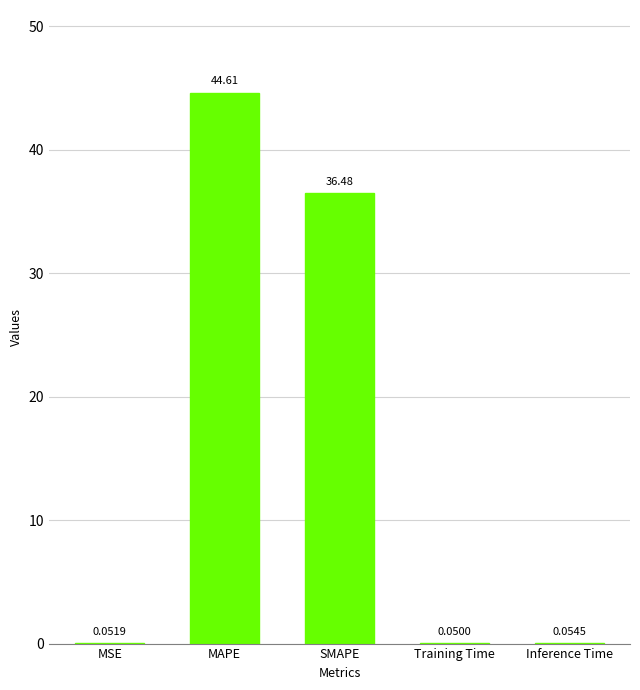

Which category has the highest value across all series?

MAPE